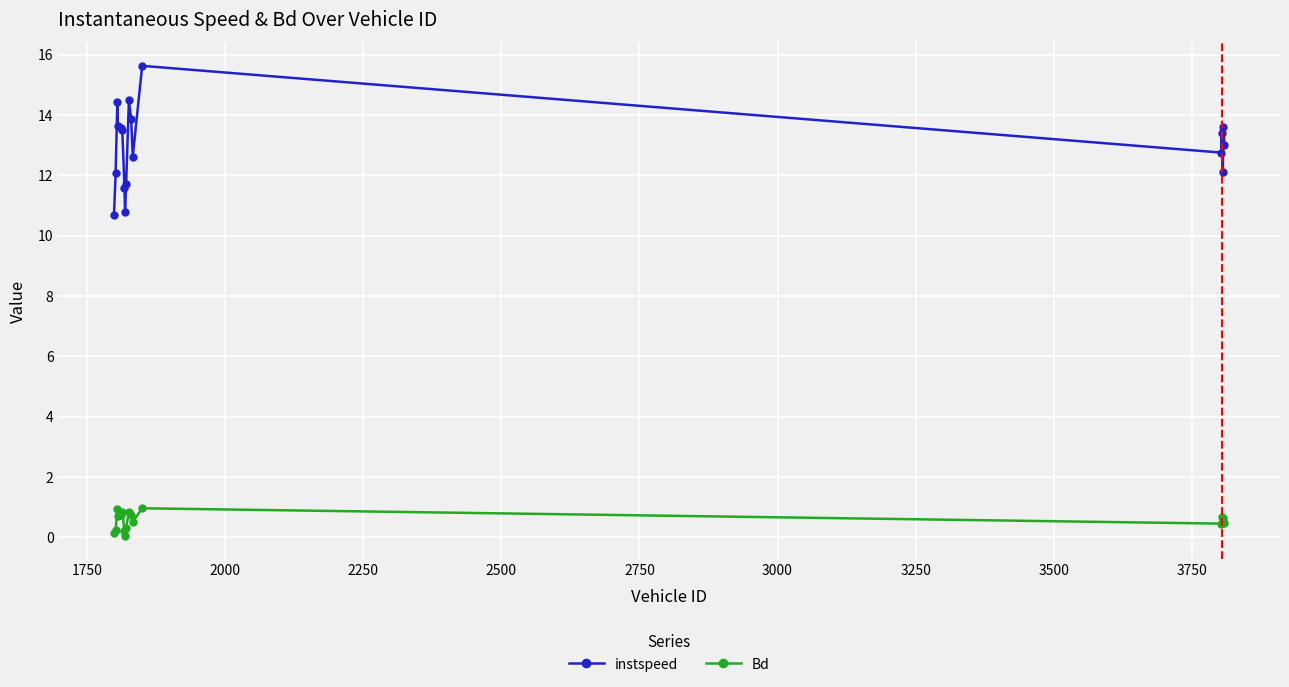

Which series has the largest range (max minus min)?

instspeed